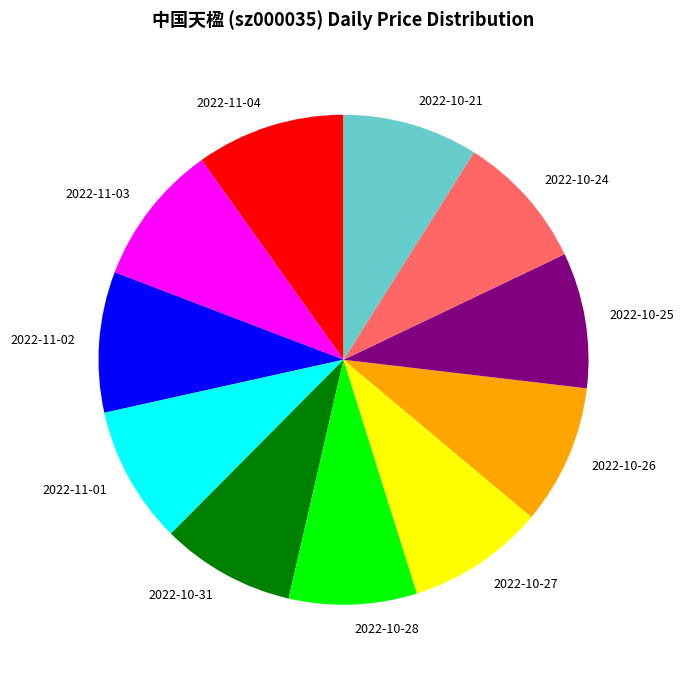

What is the ratio of the value at 2022-10-26 to the value at 2022-10-24?

1.0